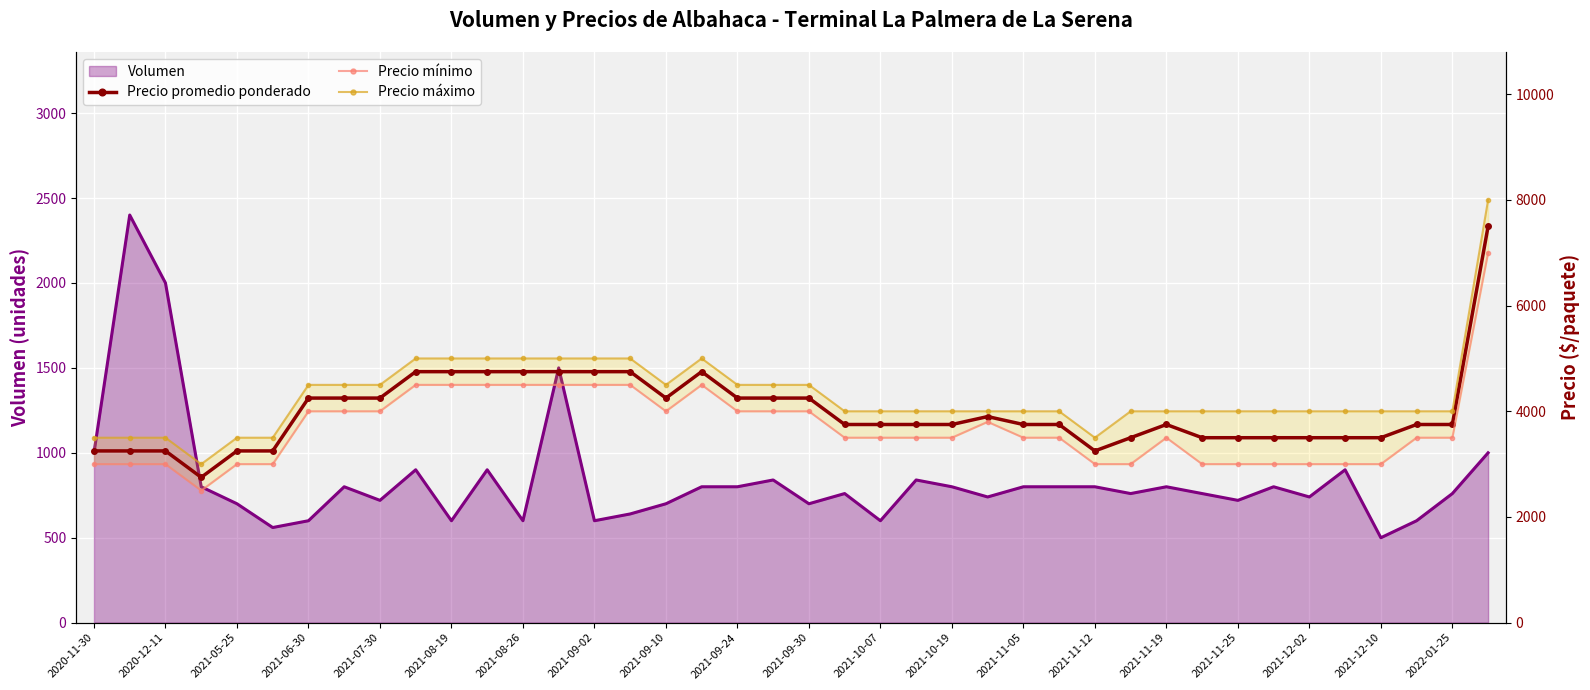

True or false: Precio mínimo and Precio máximo cross at least once.

False